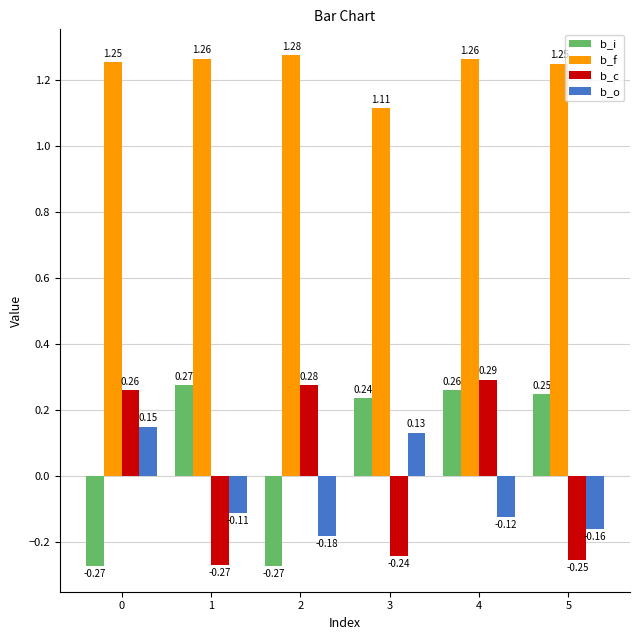

At how many categories does at least one series exceed 0?

6